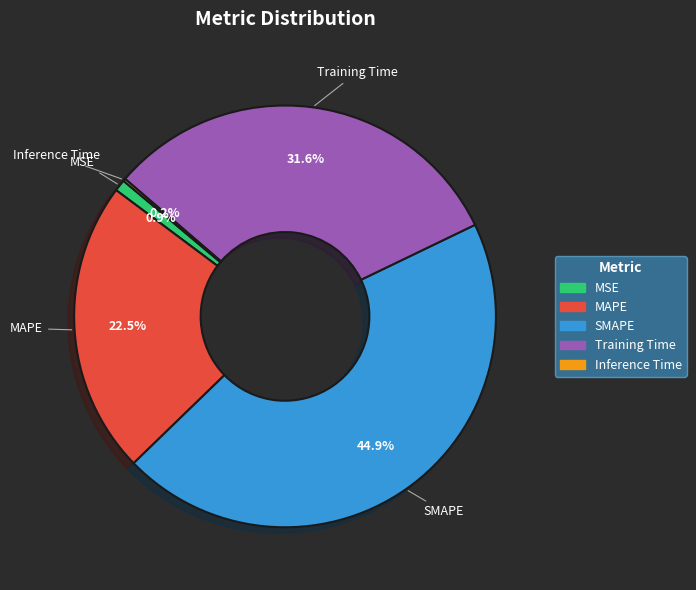

Which category has the biggest portion of the pie?

SMAPE